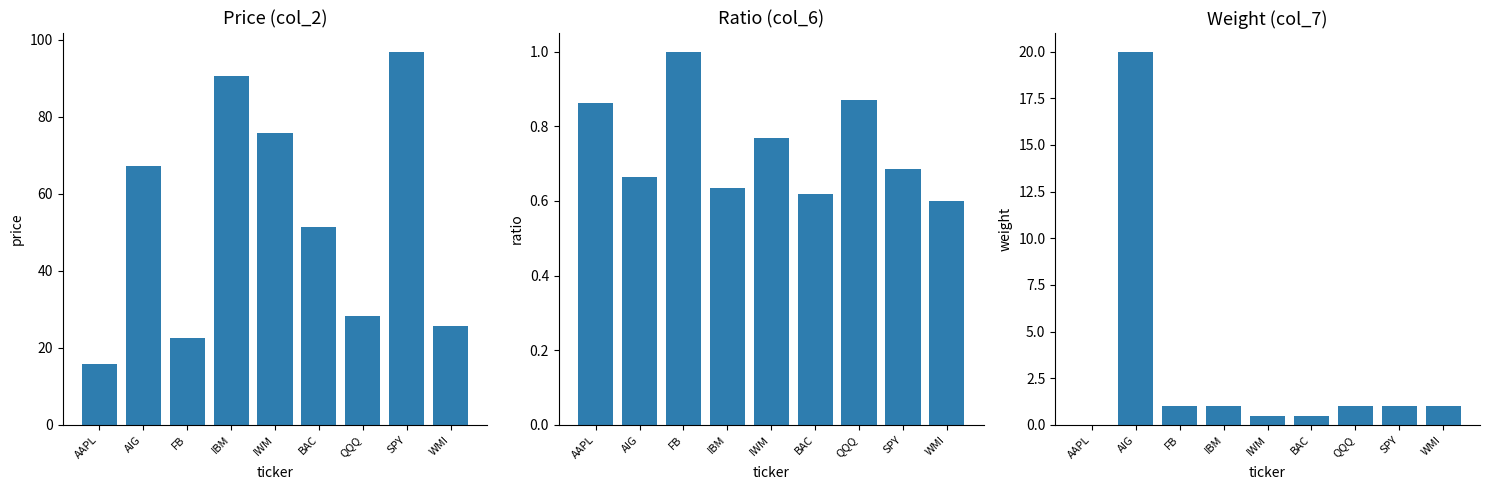

List the labels in order of col_2 (Price) value, largest first.

SPY, IBM, IWM, AIG, BAC, QQQ, WMI, FB, AAPL